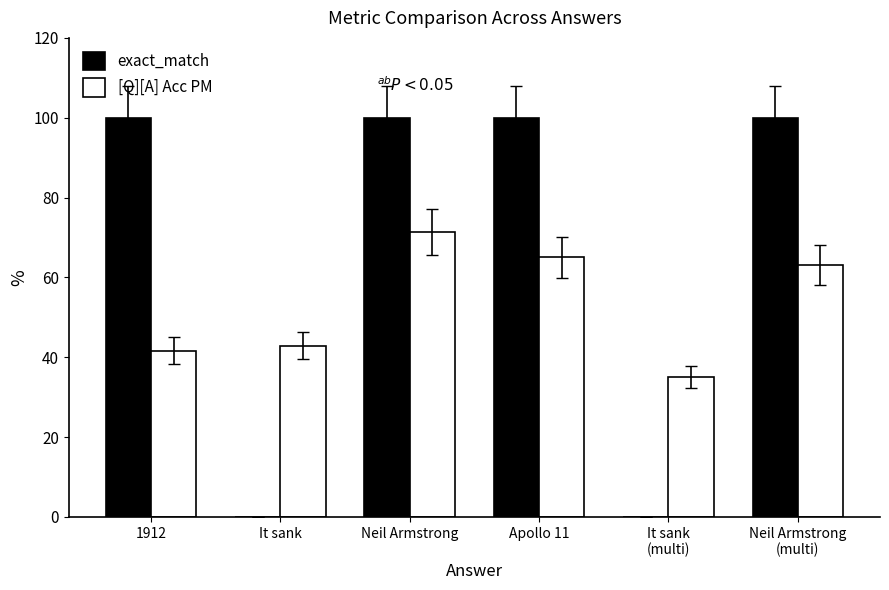

Are the bars grouped side by side (vs. stacked)?

Yes